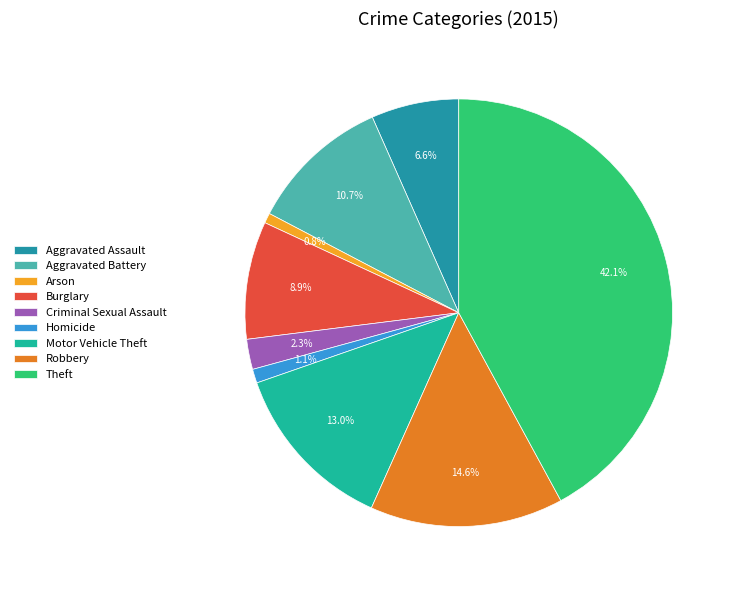

To the nearest percent, what percentage of the pie is Robbery?

15%